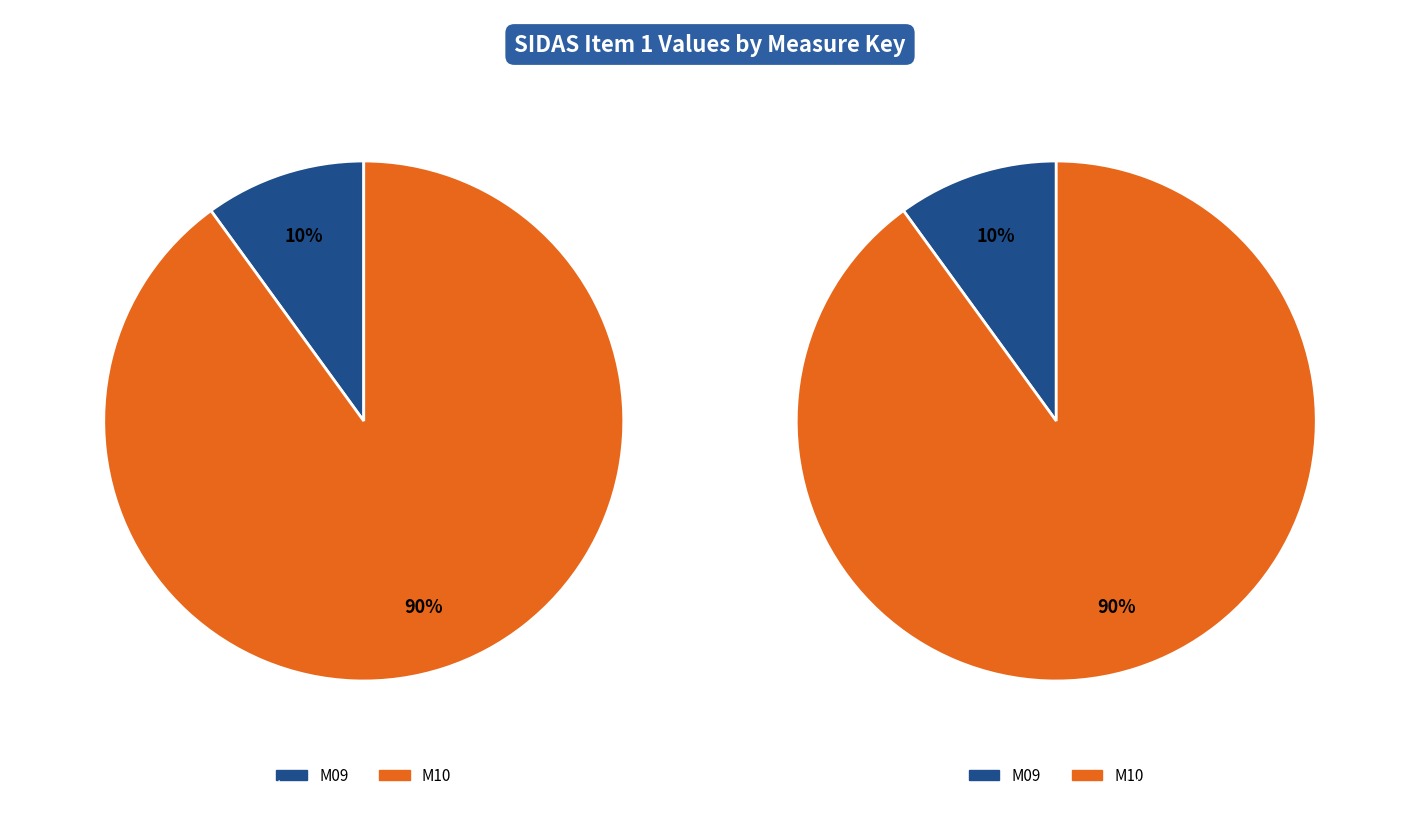

To the nearest percent, what portion does M10 represent?

90%